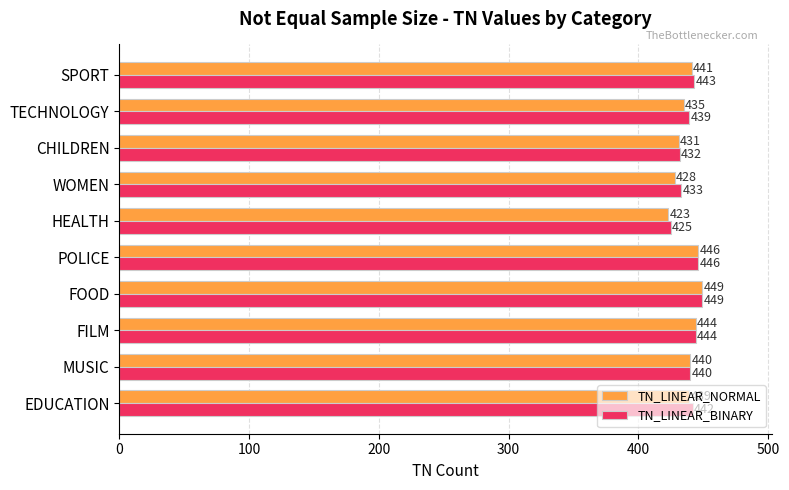

At which category is the sum across all series the highest?

FOOD